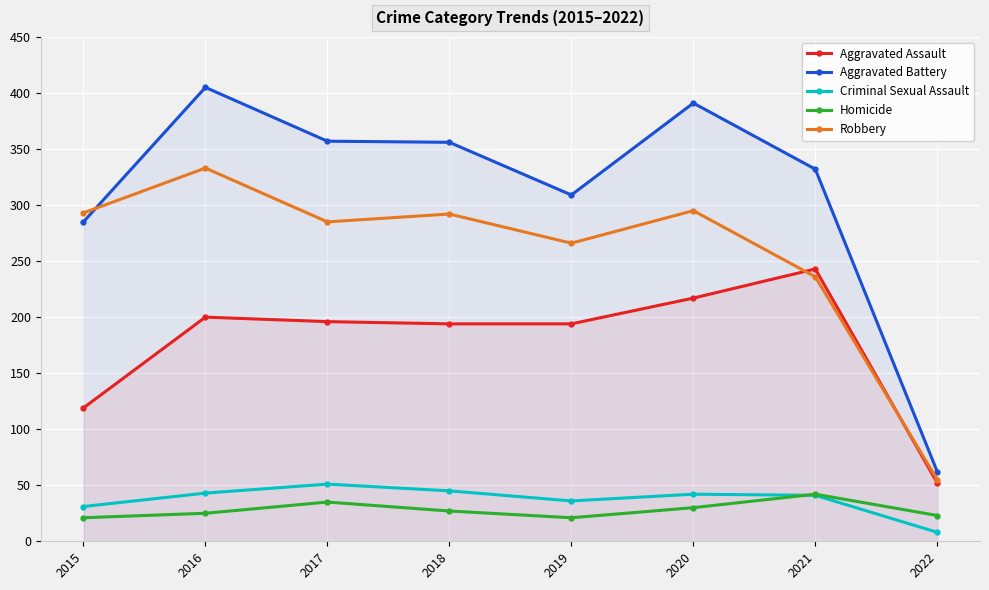

How many lines are shown in the chart?

5